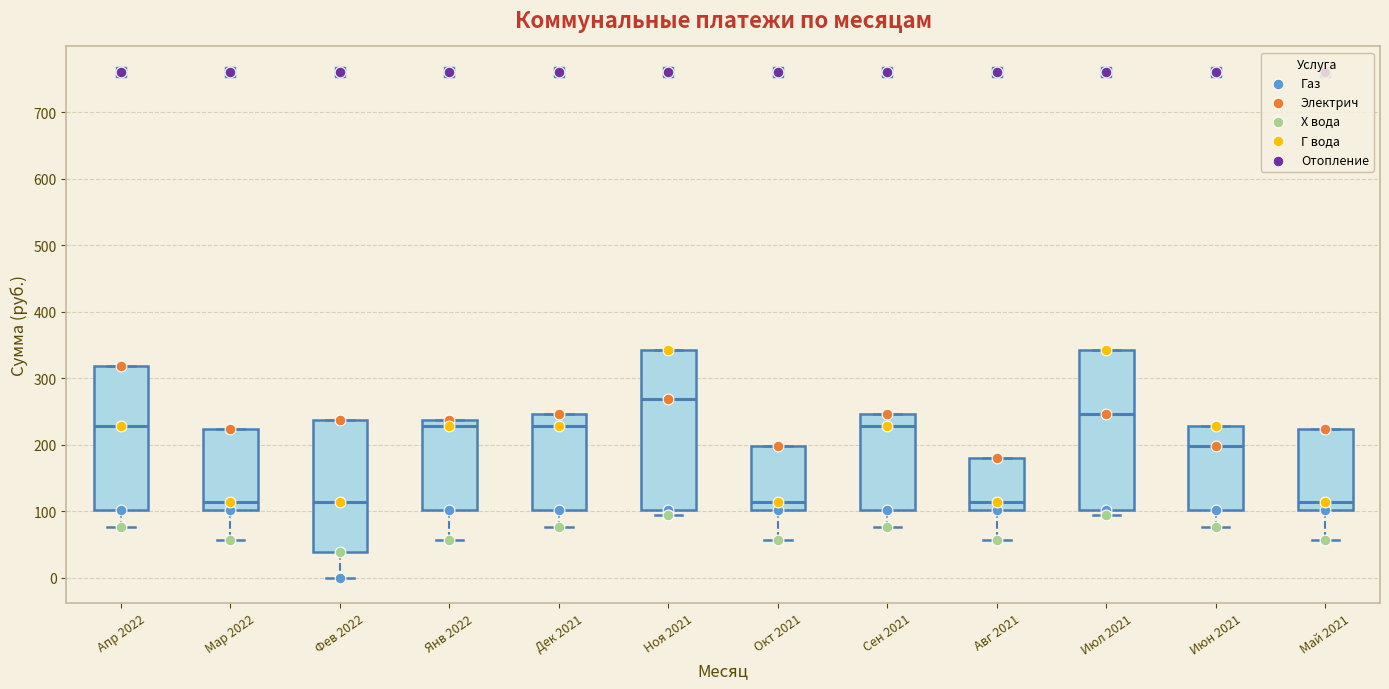

Where is the lower edge of the box for Июн 2021 on the y-axis? The values are not printed on the chart, so give them approximately, as read against the axis.

100